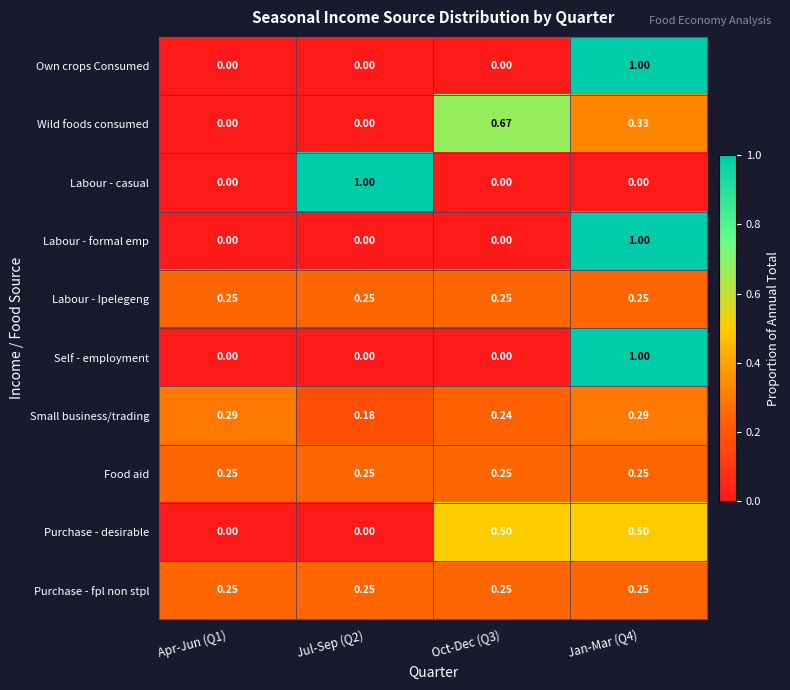

How many series are shown in this chart?

10